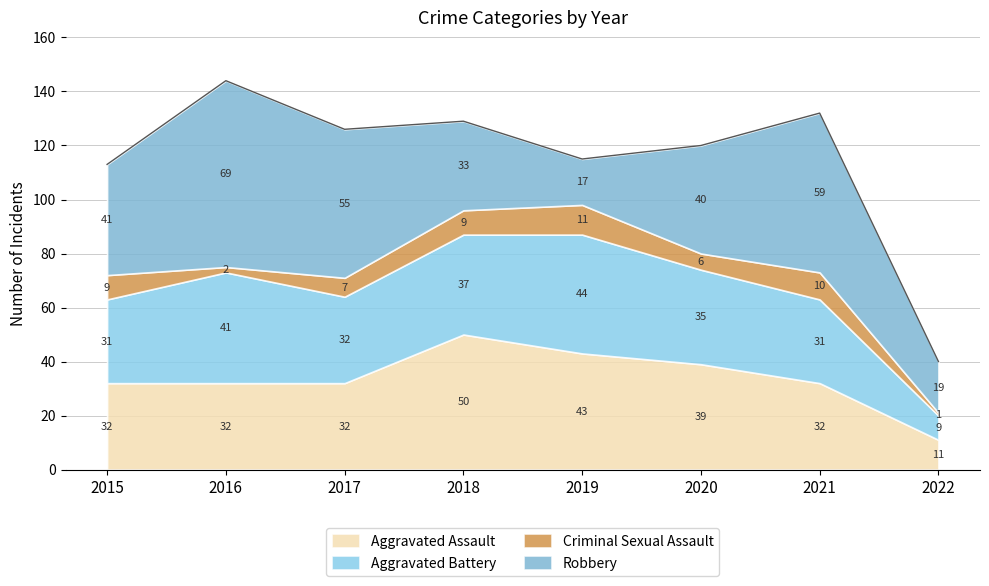

Count the Aggravated Assault values in the range 32 to 43.

6